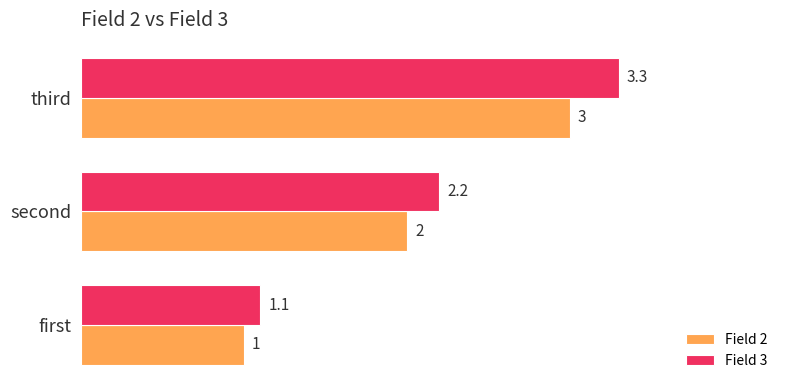

List the series in order of their peak value, lowest first.

Field 2, Field 3